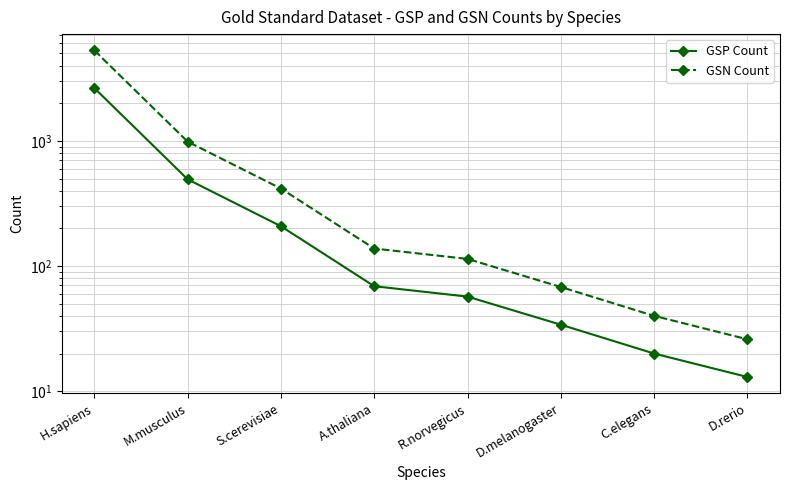

True or false: GSP Count and GSN Count cross at least once.

False